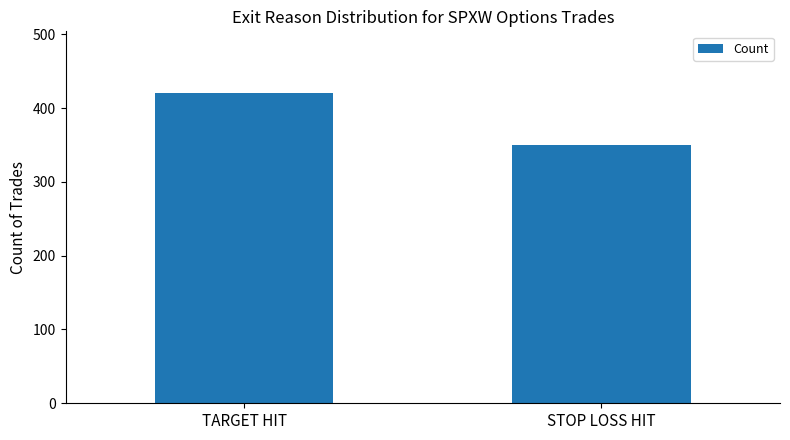

Reading right to left, transcribe all the data shown in this chart.

STOP LOSS HIT=350	TARGET HIT=420